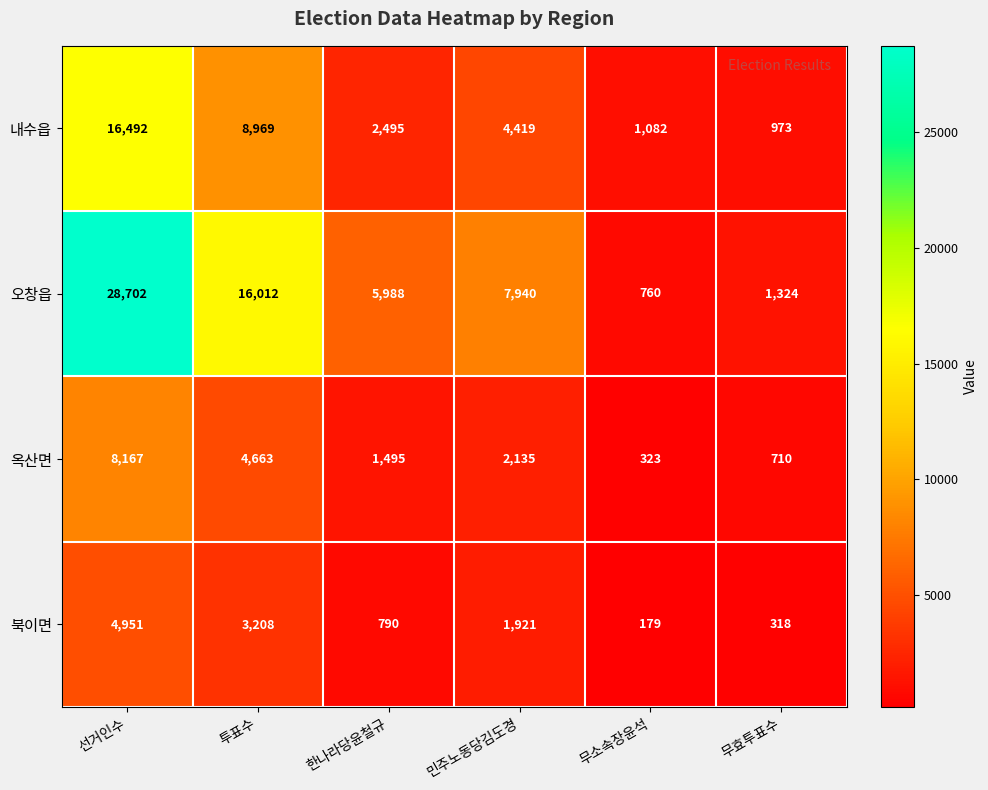

What is the total value across all series at 무소속장윤석?

2344